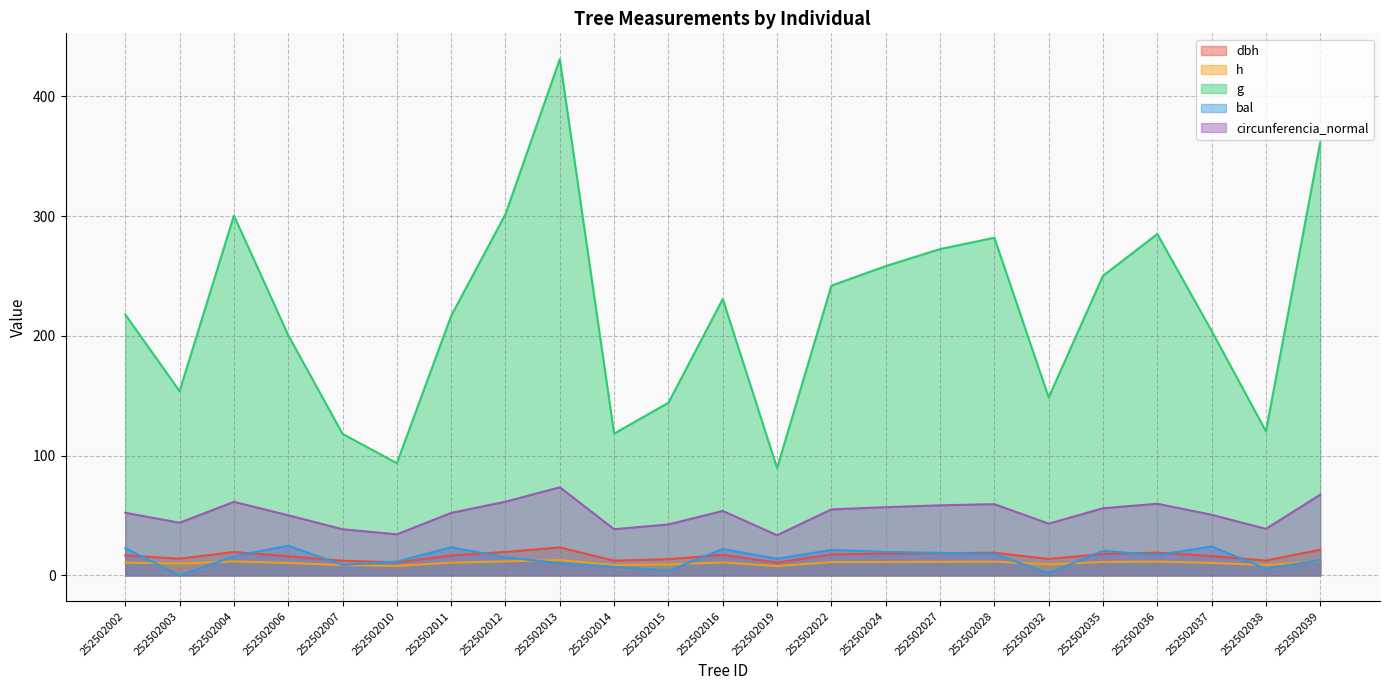

What is the sum of the dbh values at 252502039 and 252502011?

38.1